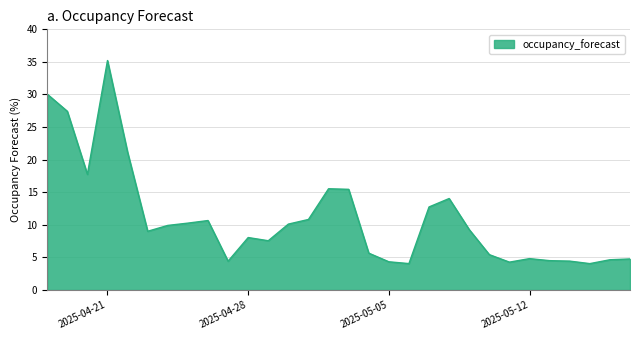

What is the maximum value shown in the chart?

35.2